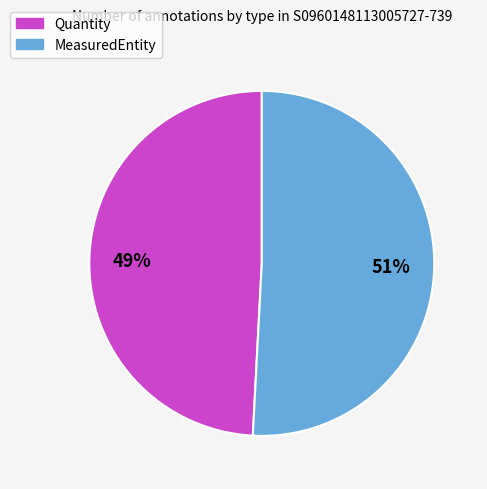

Which category has the biggest portion of the pie?

MeasuredEntity